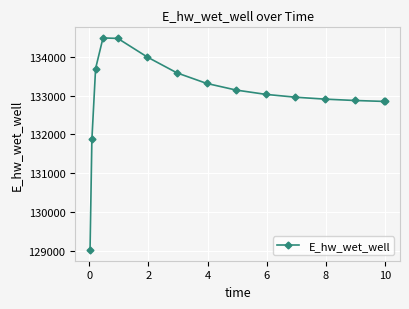

What is the value of the 12th point from the left?

132909.5